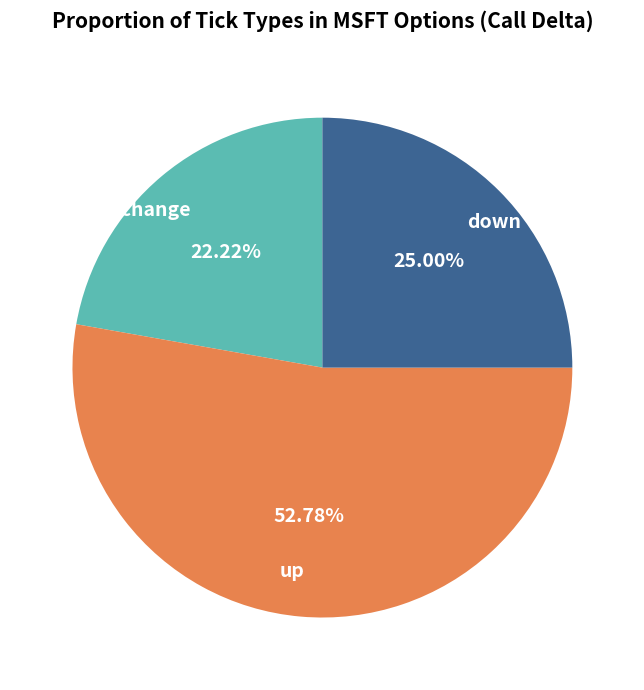

To the nearest percent, what is the combined percentage of up and down?

78%